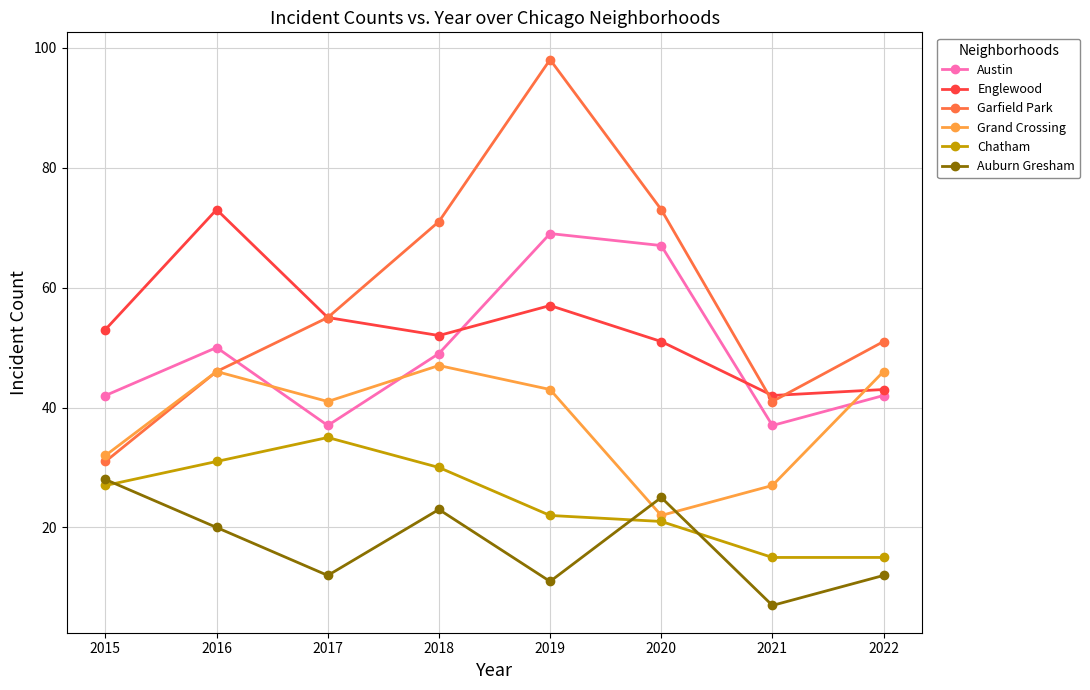

Which category has the lowest value across all series?

2021